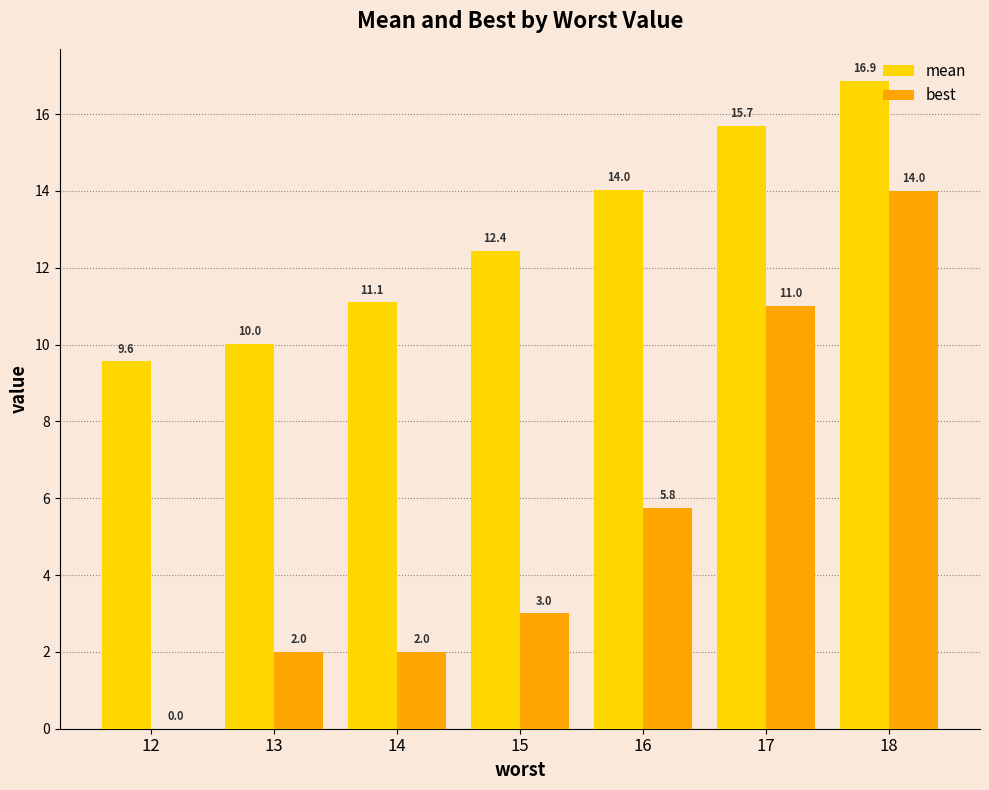

What is the sum of the best values at 15 and 16?

8.8